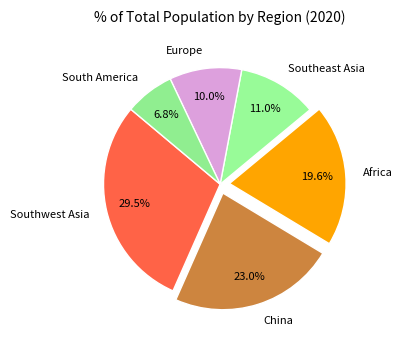

To the nearest percent, what is the average slice percentage?

17%